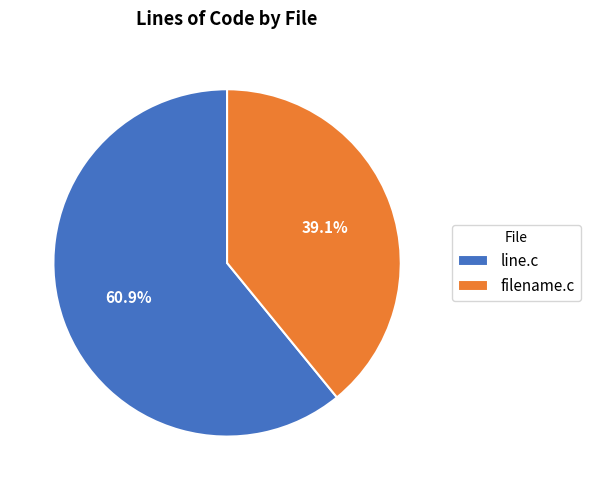

True or false: filename.c accounts for 39% of the total.

True